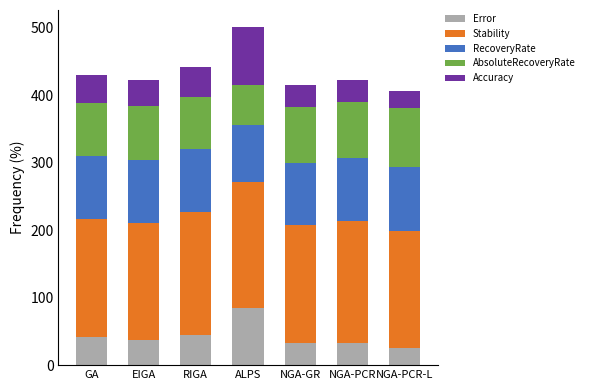

What is the highest value of the Error series?

85.3